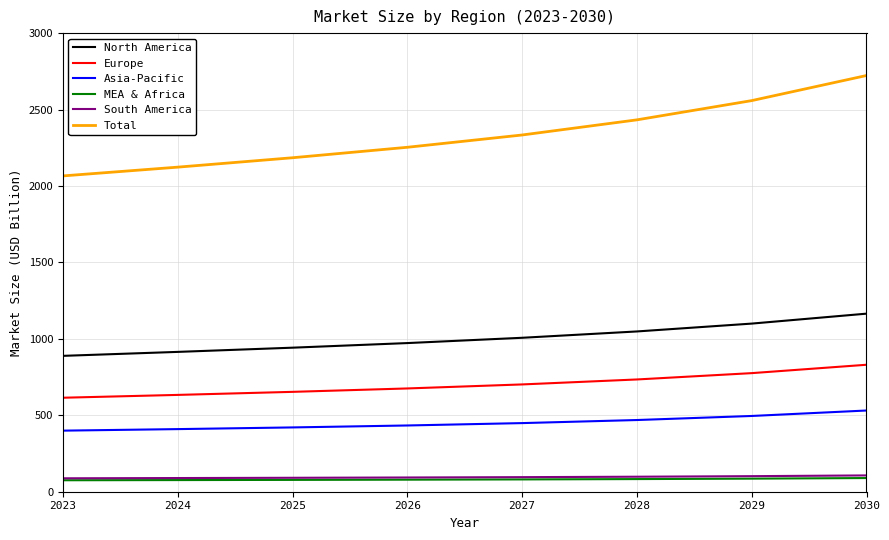

True or false: Europe has a value of 928.6 at 2026.

False